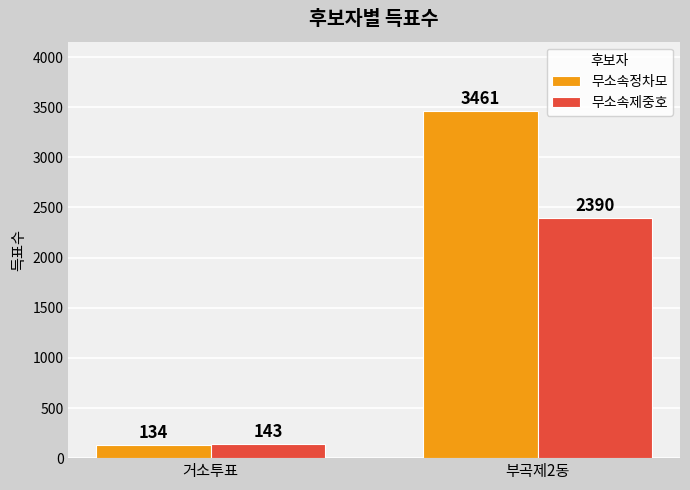

Are the bars horizontal?

No